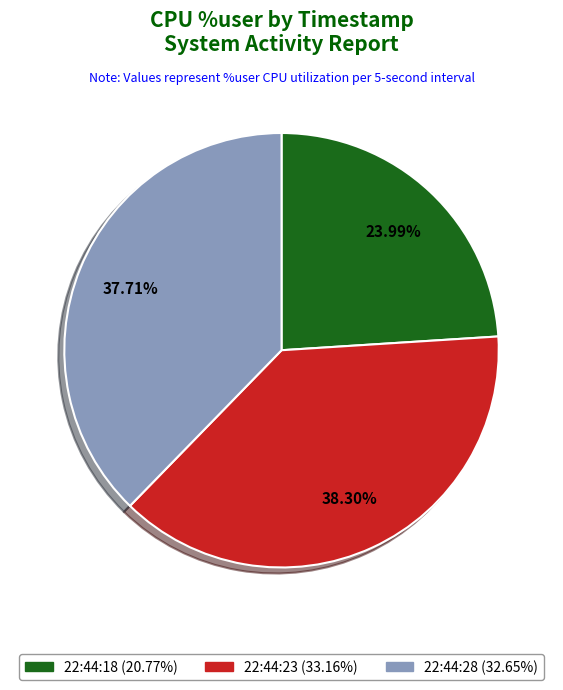

To the nearest percent, what is the average slice percentage?

33%